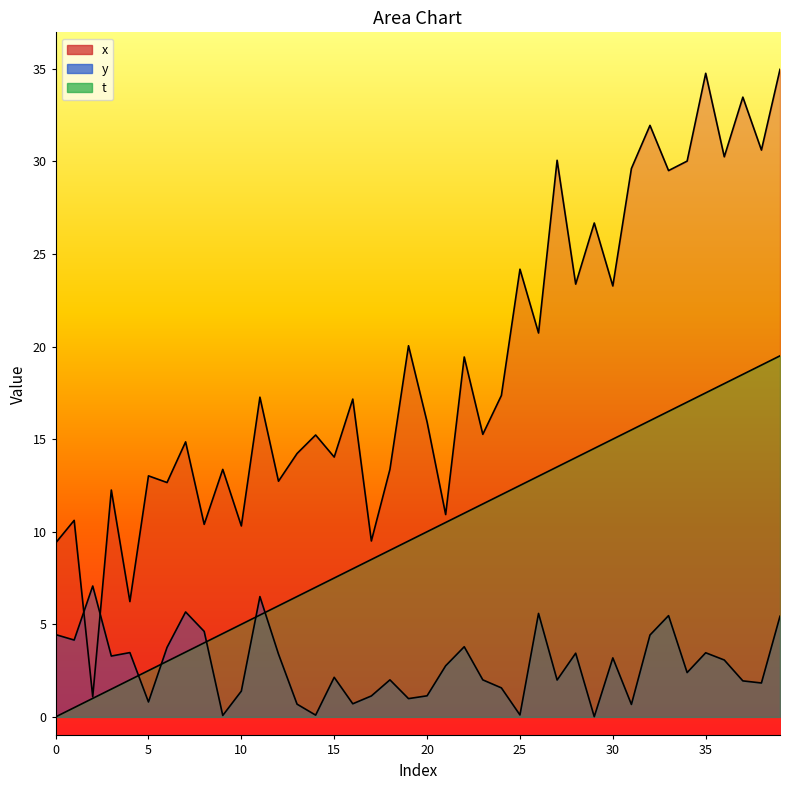

At which label does x reach its minimum?

2